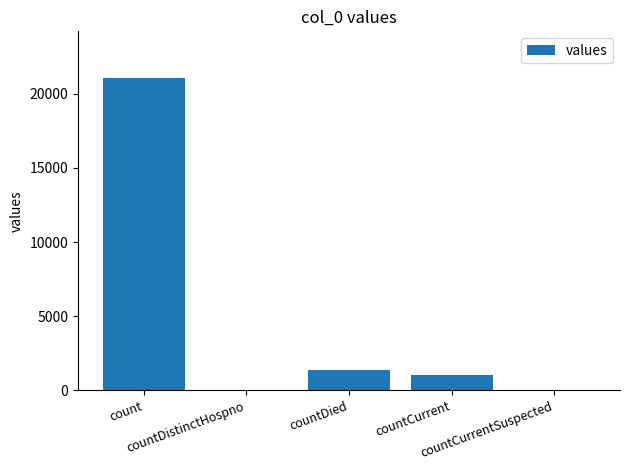

The chart shows a value of 1006 at countCurrent. True or false?

True